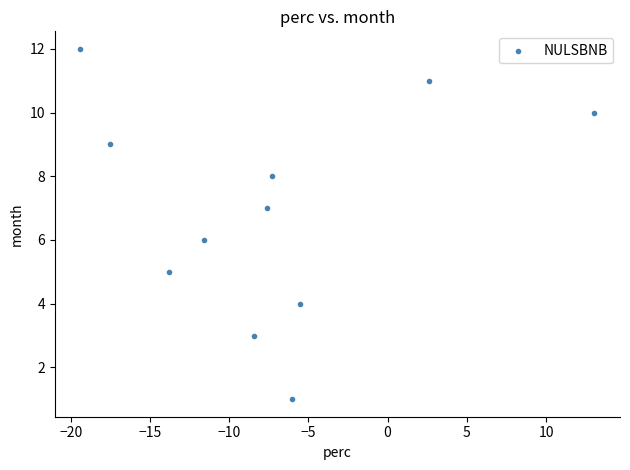

What is the average Y value?

7